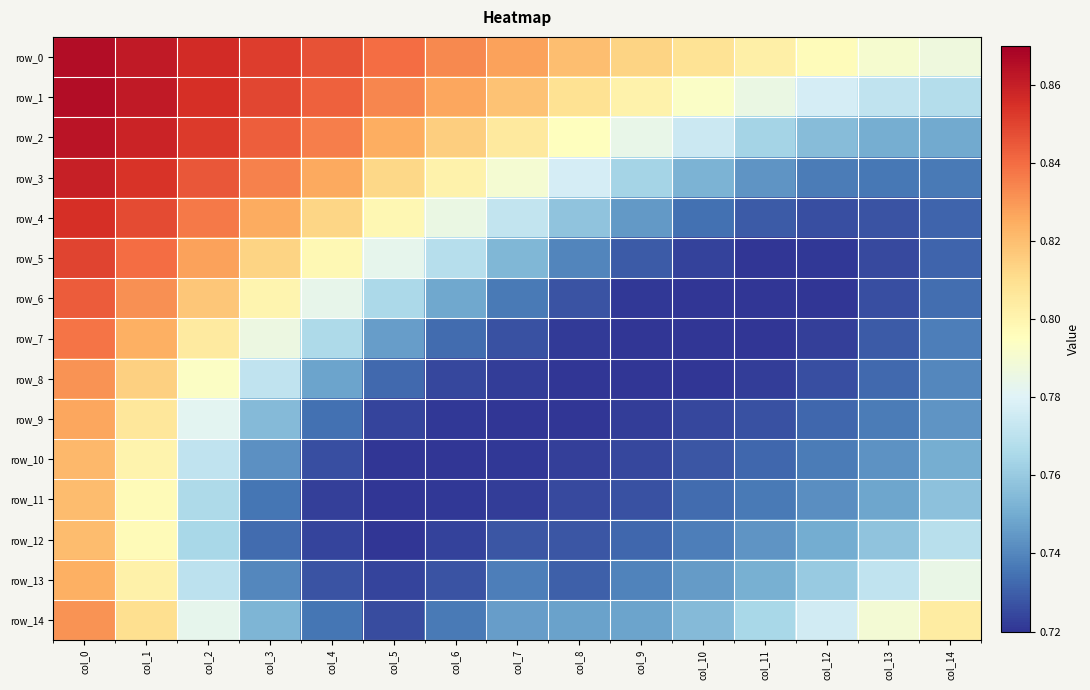

The row_13 series shows 0.8 at col_12. True or false?

True